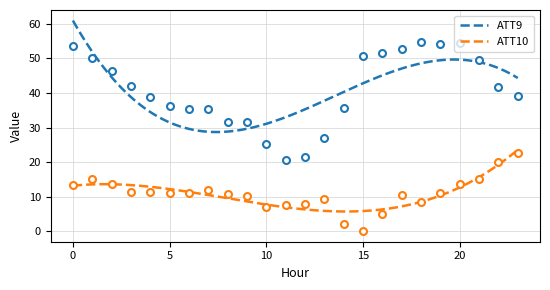

What is the difference between the ATT10 values at 21 and 11?

7.6